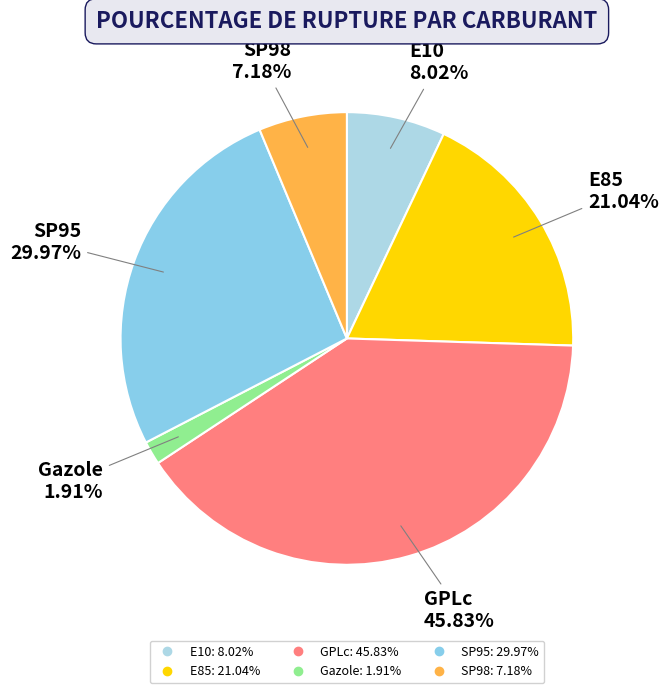

Is there a majority slice in this chart?

No